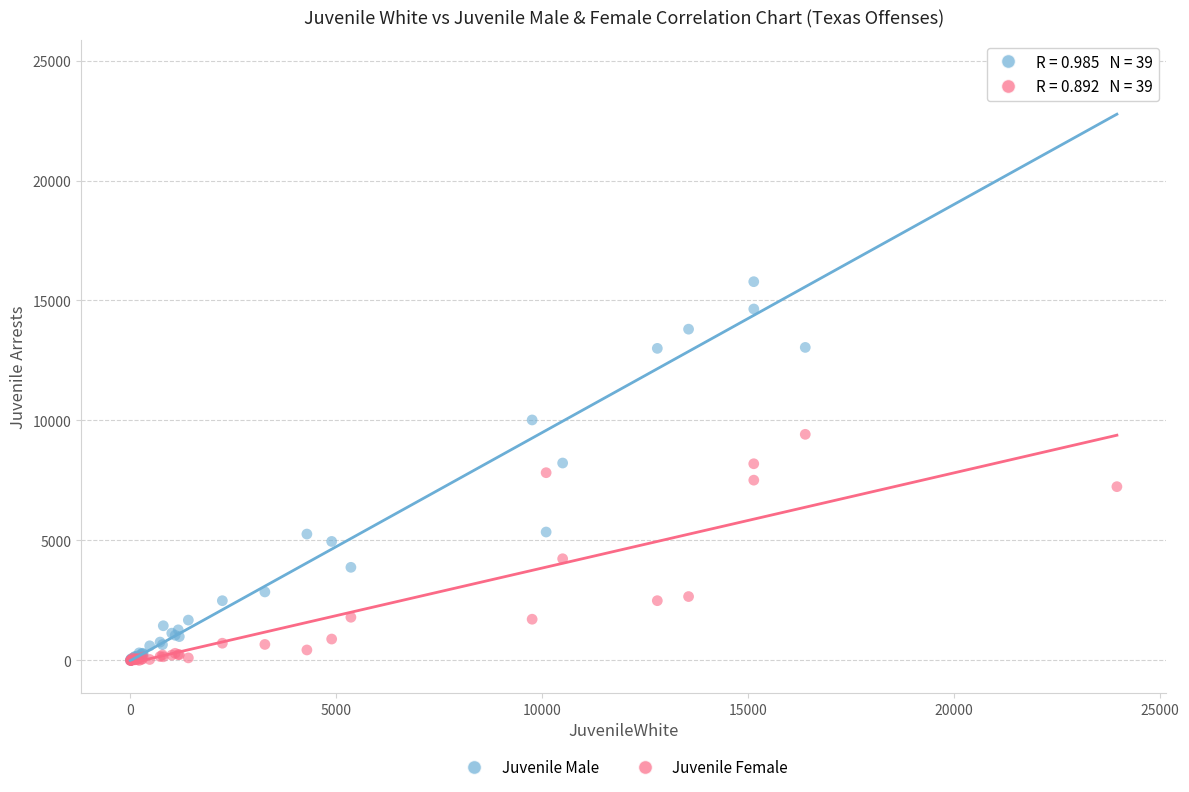

Which series contains the highest Y value?

Juvenile Male